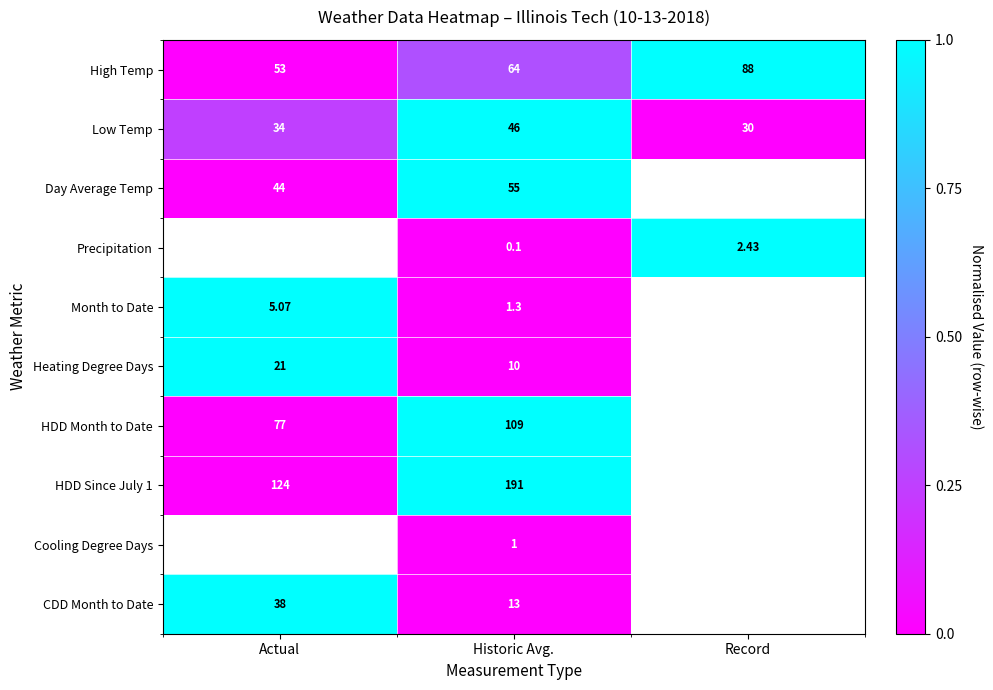

Is the value of High Temp at Record greater than the value of HDD Since July 1 at Historic Avg.?

No